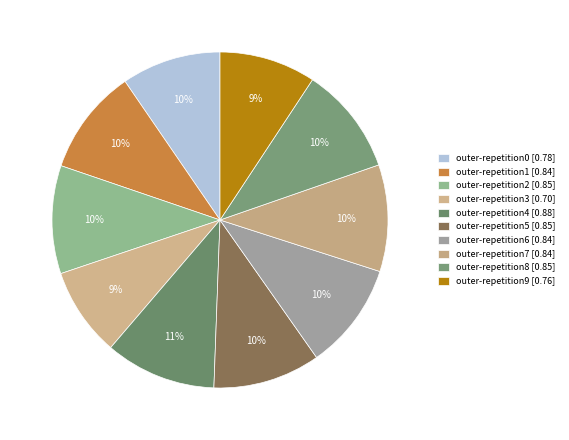

Do outer-repetition9 and outer-repetition2 together represent more than half of the pie?

No